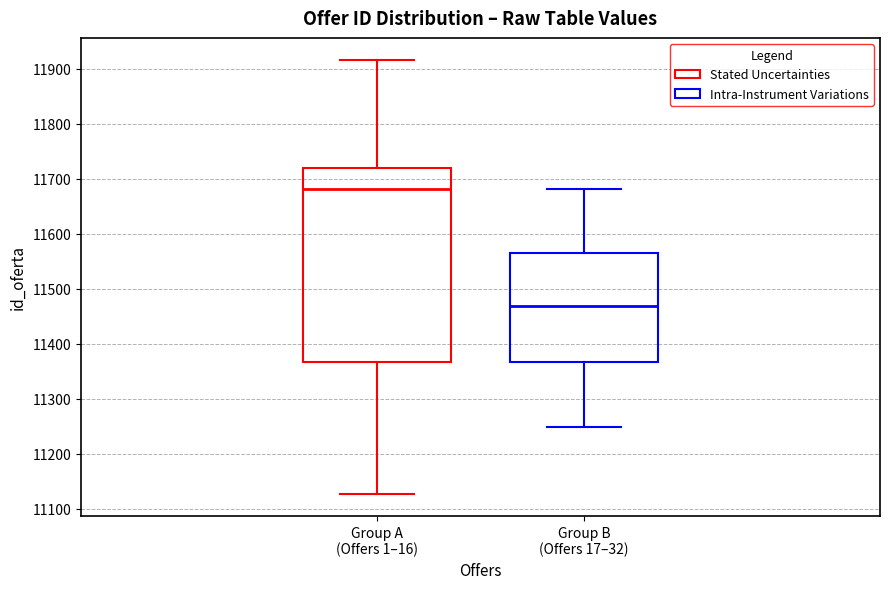

Reading left to right, transcribe this box plot: for each box, give where its median line is, the range the box spans, and where its two whiskers end, as read against the y-axis. The values are not printed on the chart, so give them approximately, as read against the axis.

Group A (Offers 1–16): median 11680, box 11370 to 11720, whiskers 11130 to 11920
Group B (Offers 17–32): median 11470, box 11370 to 11560, whiskers 11250 to 11680